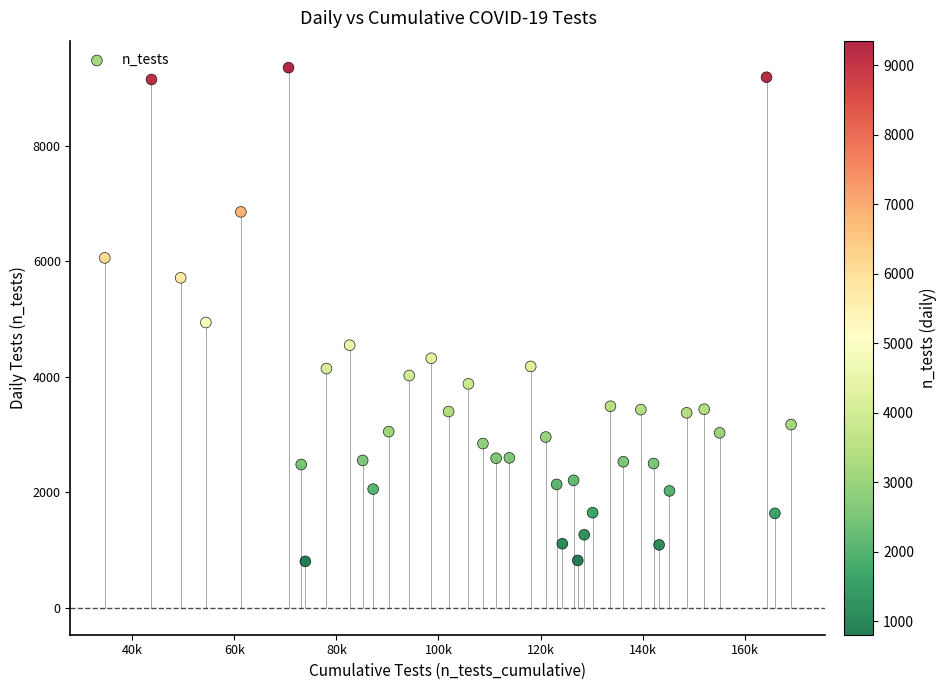

What Y value in the scatter plot is closest to 5080?

4942